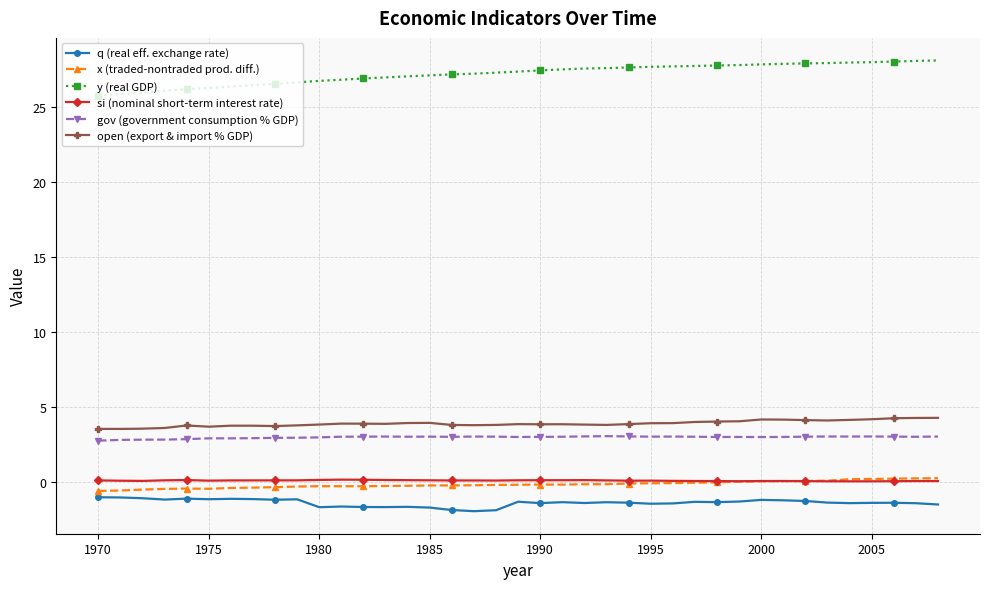

What is the maximum value for open (export & import % GDP)?

4.3